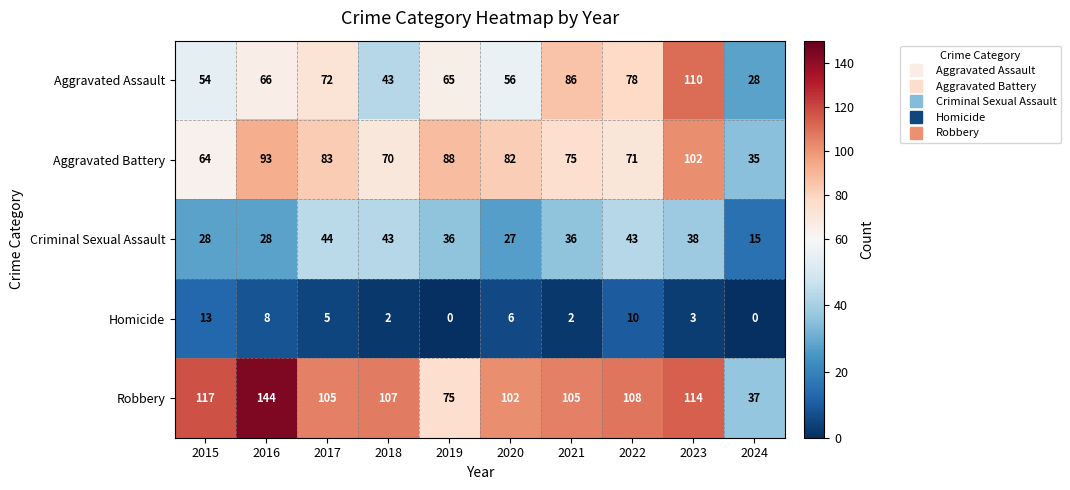

At how many categories does at least one series exceed 91?

8